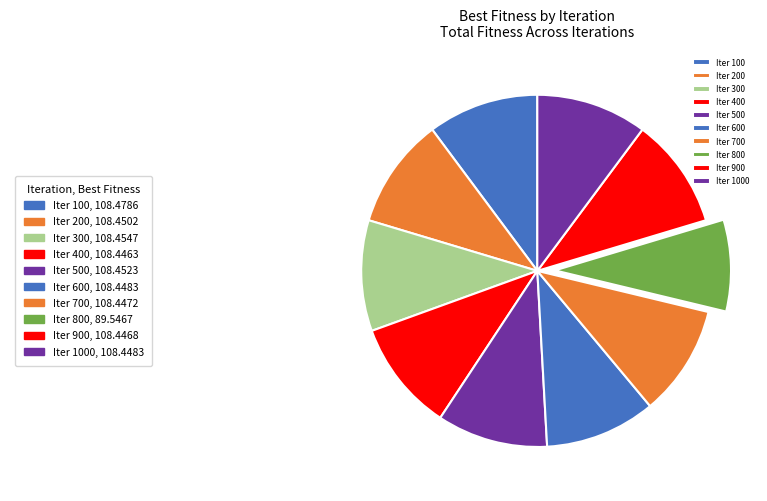

Count the number of slices in the pie.

10